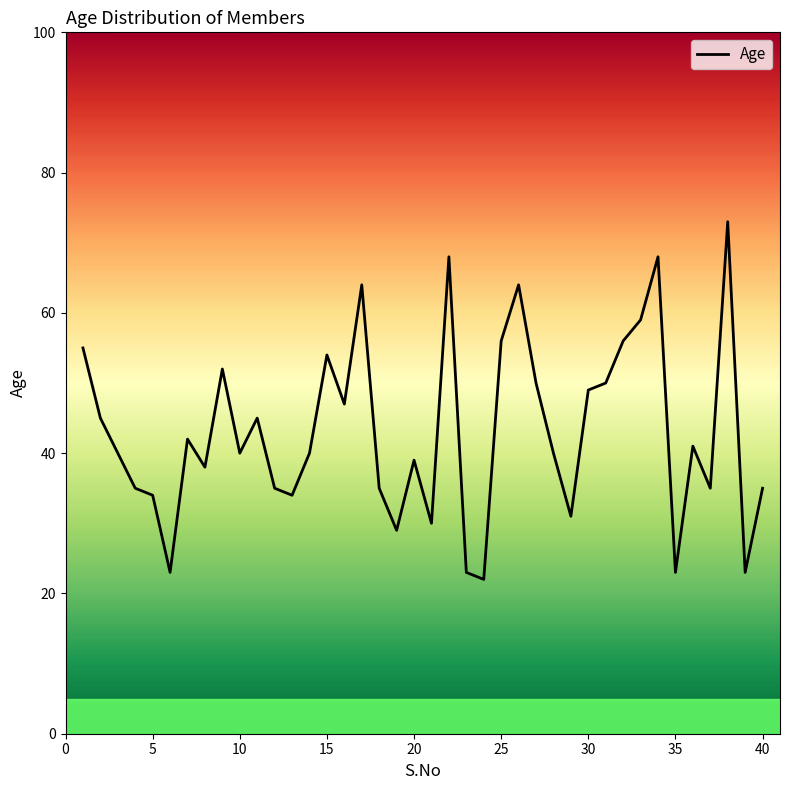

What is the greatest value displayed?

73